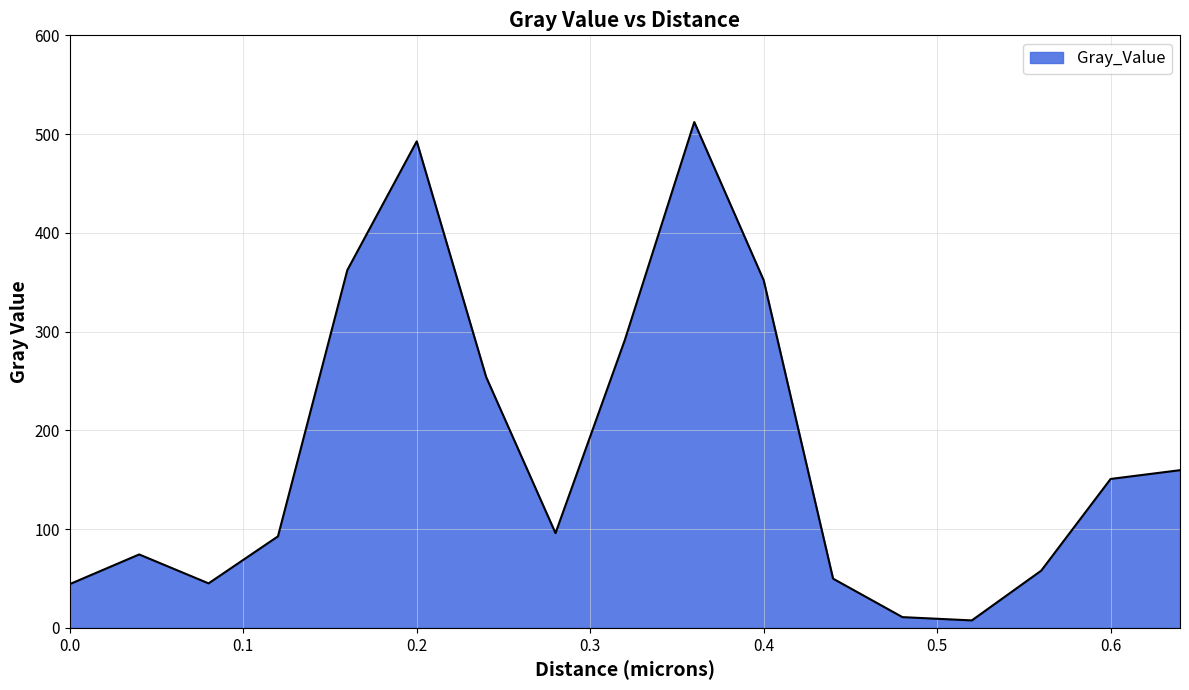

What is the difference between the maximum and minimum values?

504.6